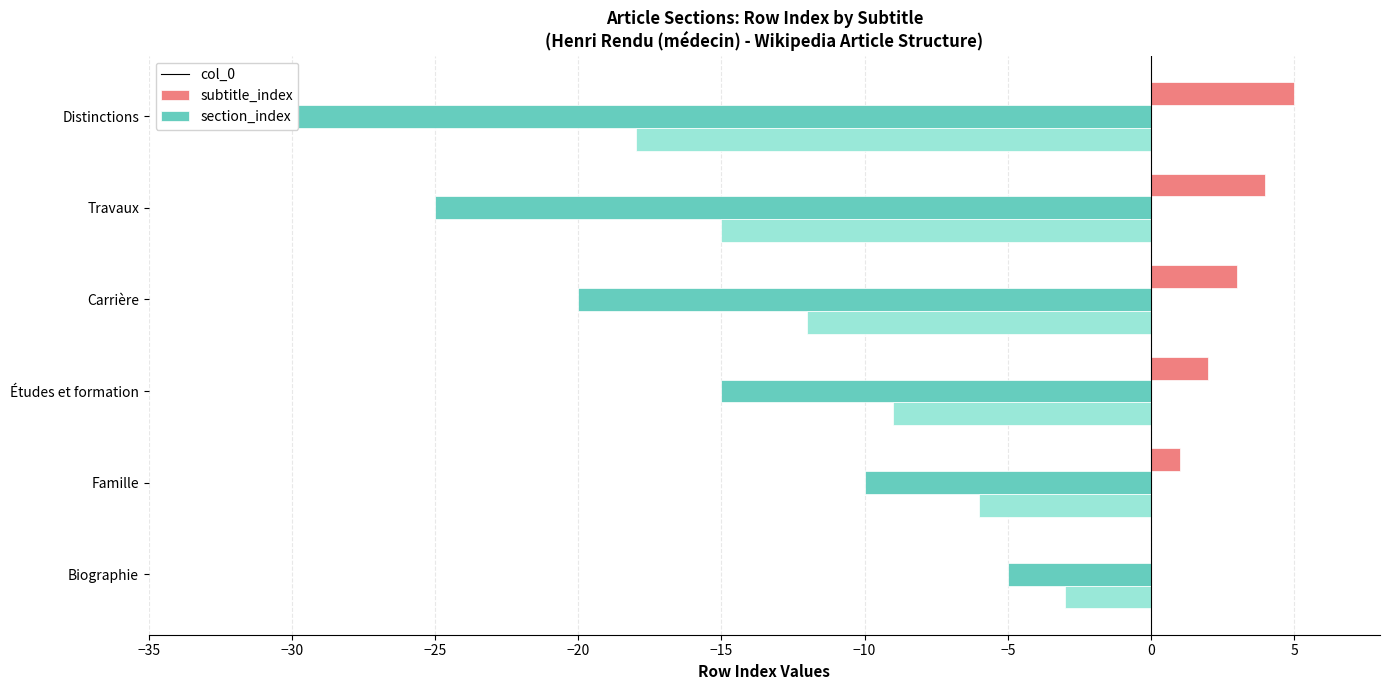

What is the average value of the col_0 series?

2